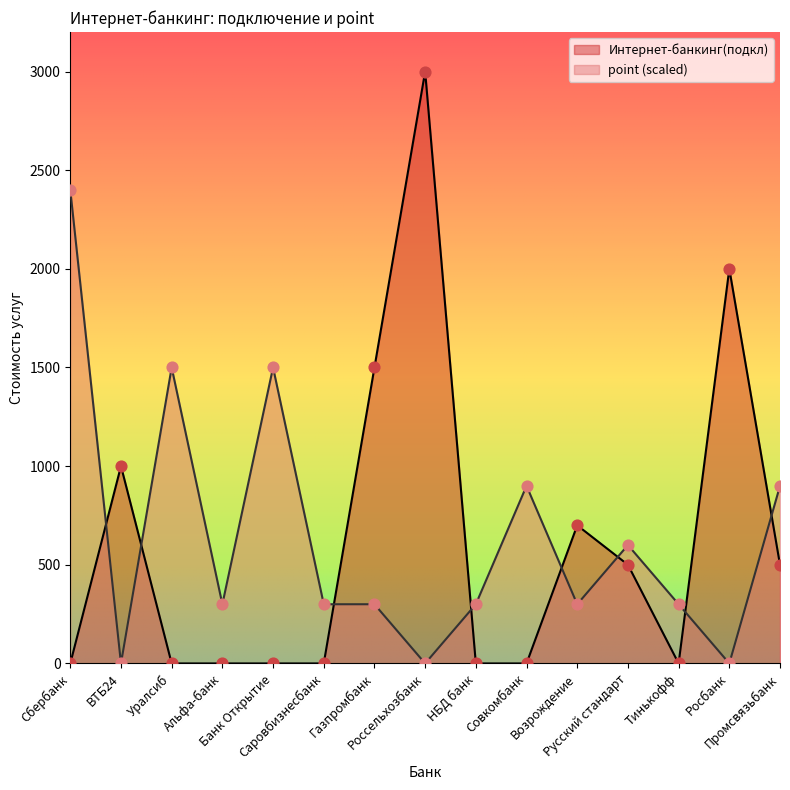

Which series reaches the minimum Y coordinate?

Интернет-банкинг(подкл)